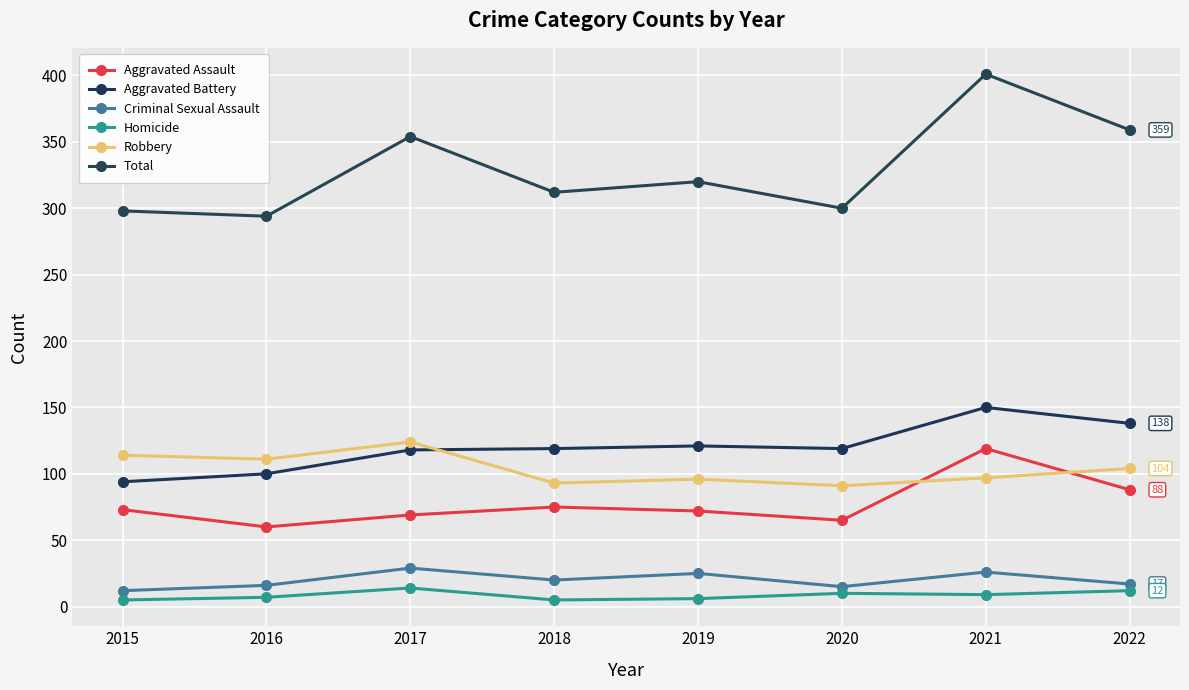

Count the number of categories in the chart.

8